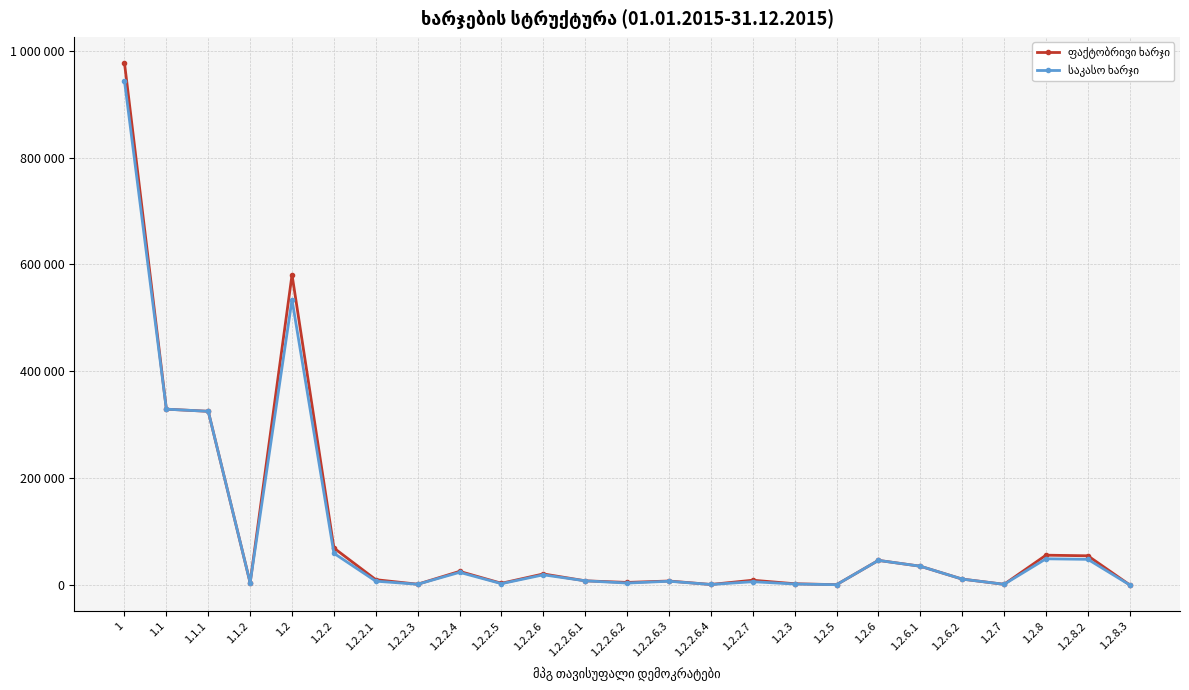

Does the chart have visible grid lines?

Yes